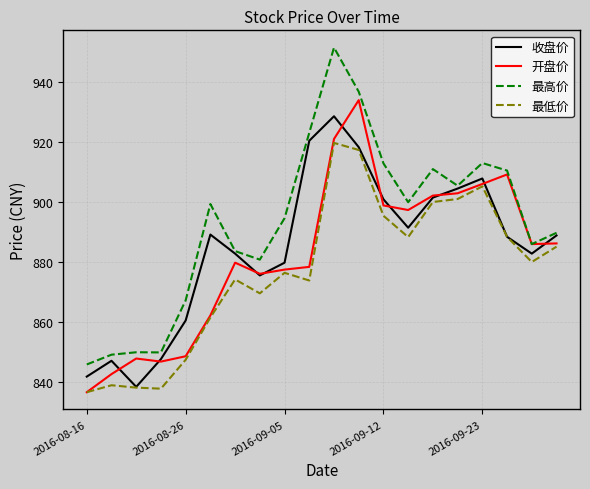

True or false: 最低价 and 最高价 cross at least once.

False